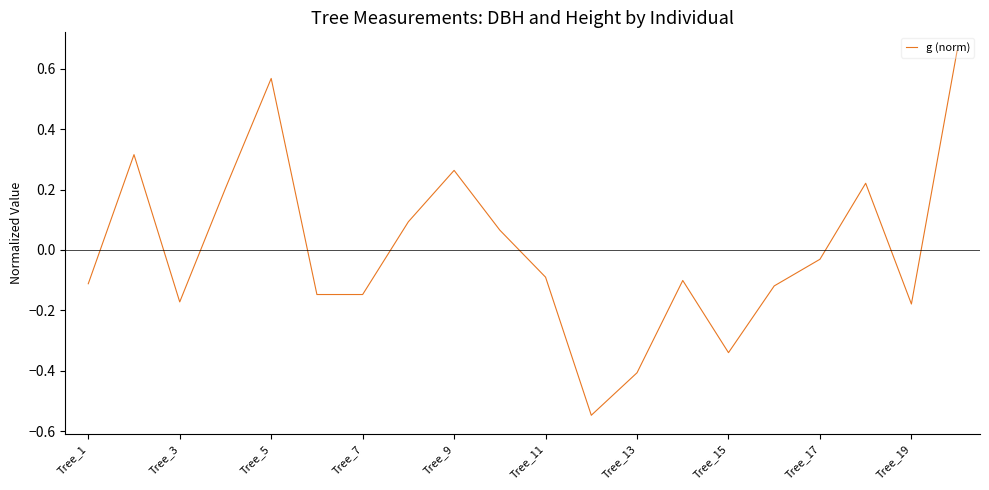

What is the difference between the maximum and minimum values?

1.2